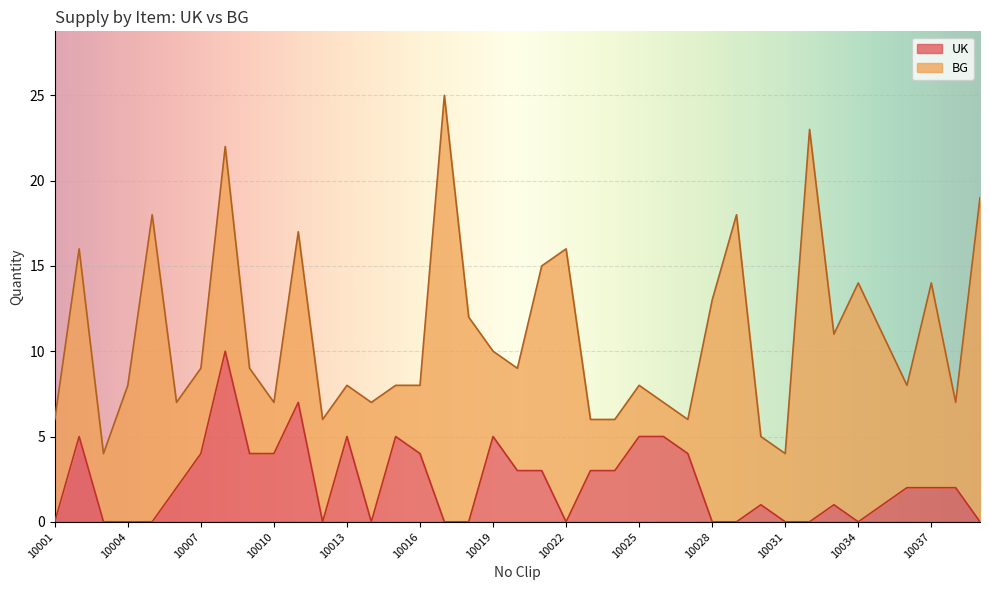

How many values are between 0 and 4?

31